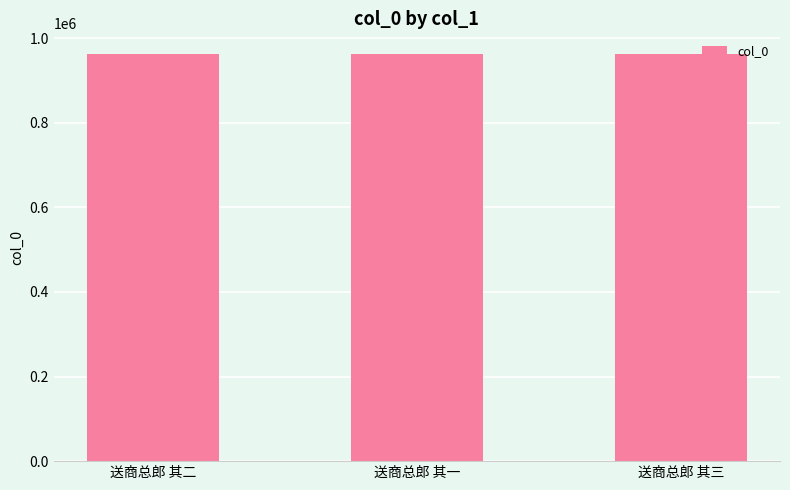

What is the greatest value displayed?

963336